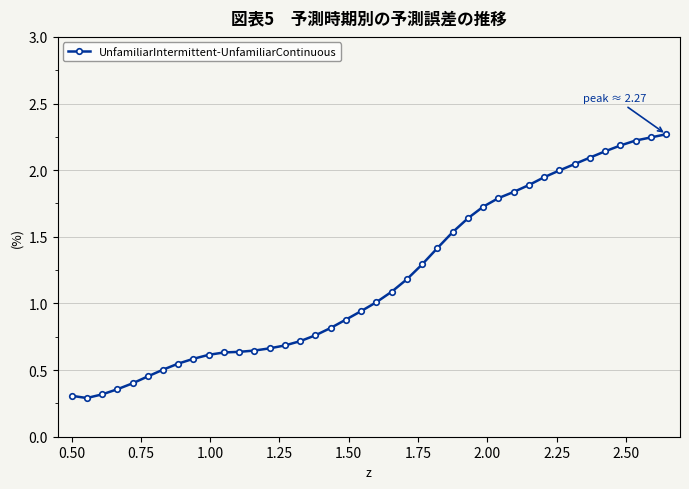

What is the sum of all values?

47.3